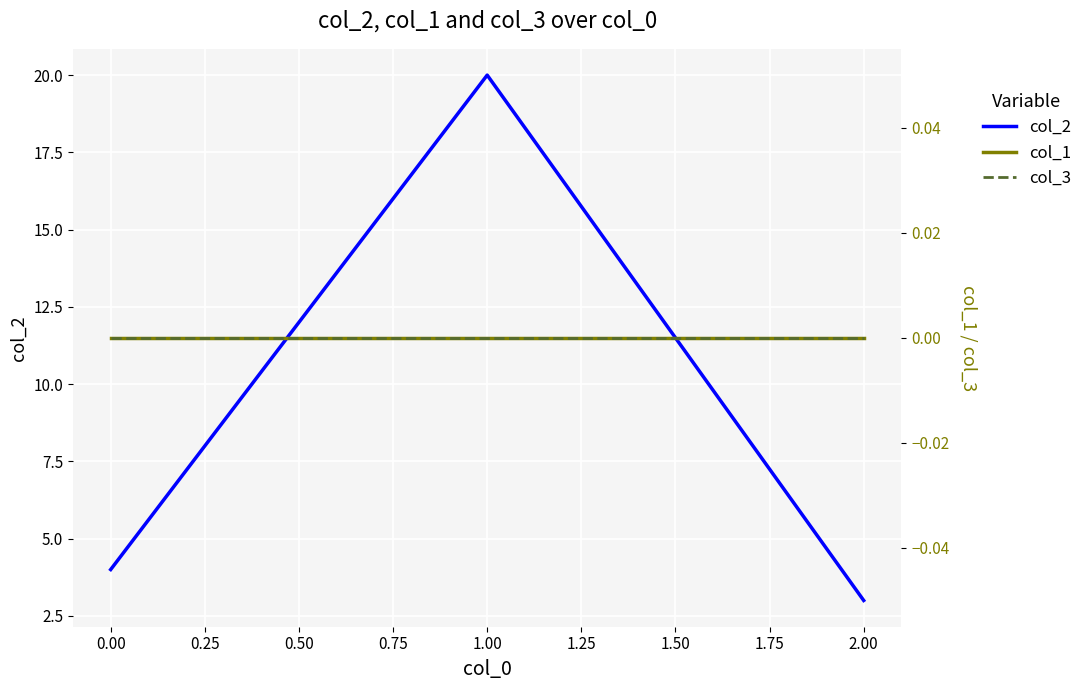

Which series has the widest spread of values?

col_2